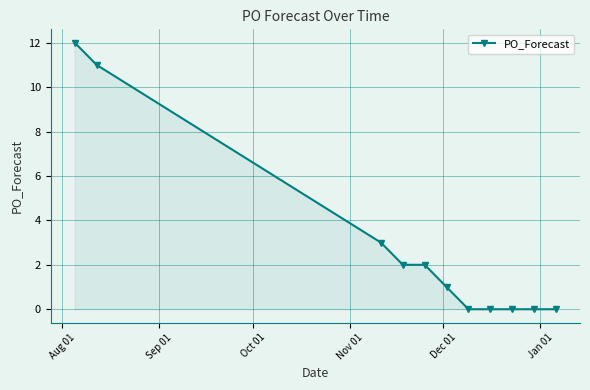

Count the number of data series in this chart.

1